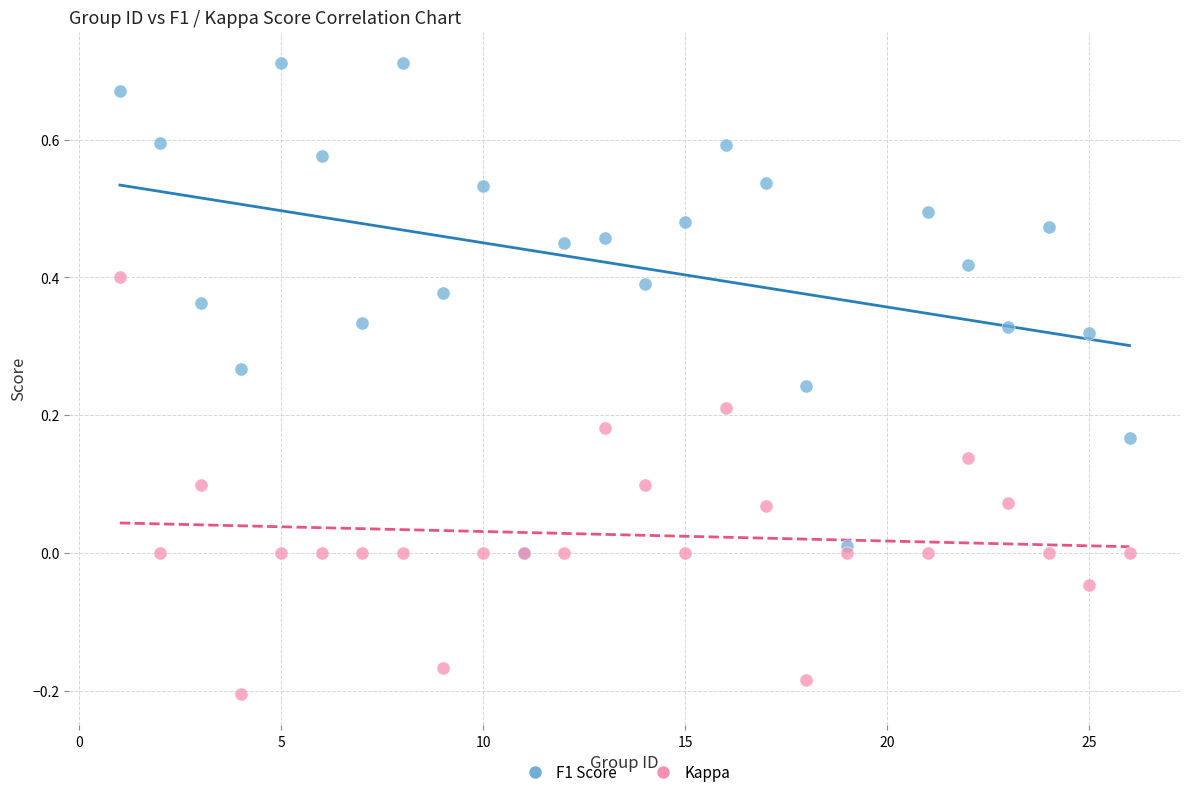

What are all the series names shown in the legend?

F1 Score, Kappa